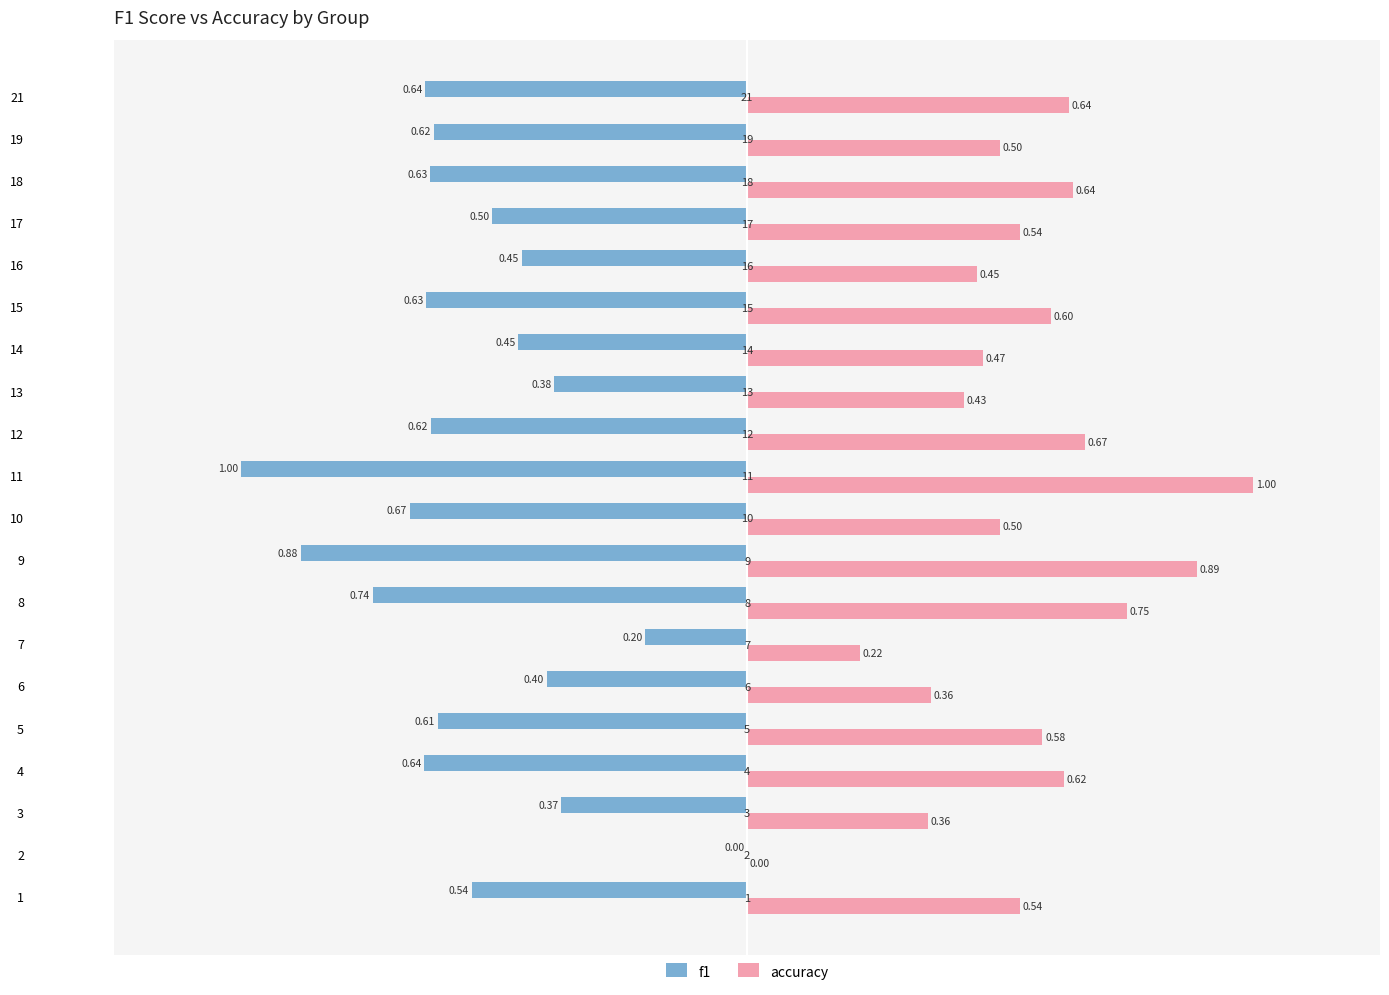

Between 5 and 9, which series saw the biggest shift?

accuracy